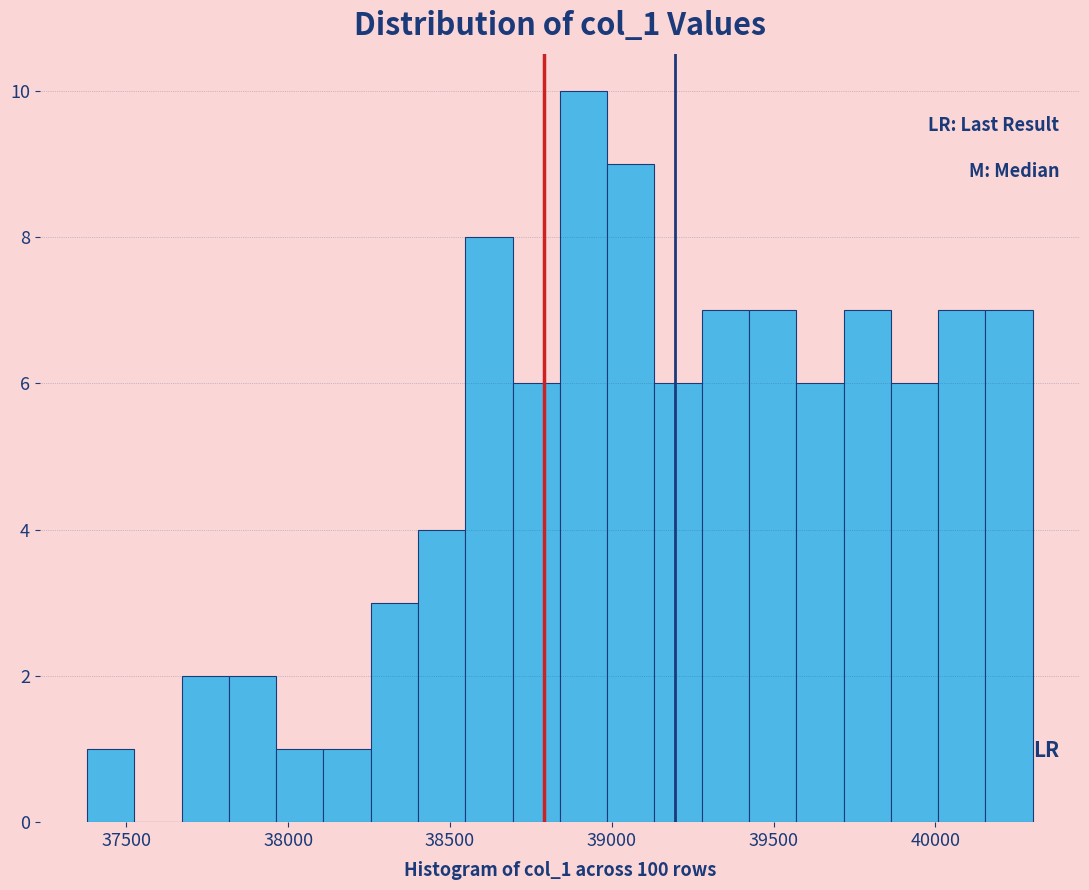

Around what value on the x-axis is the tallest bar? Give the approximate position of its centre, as read against the axis.

38900